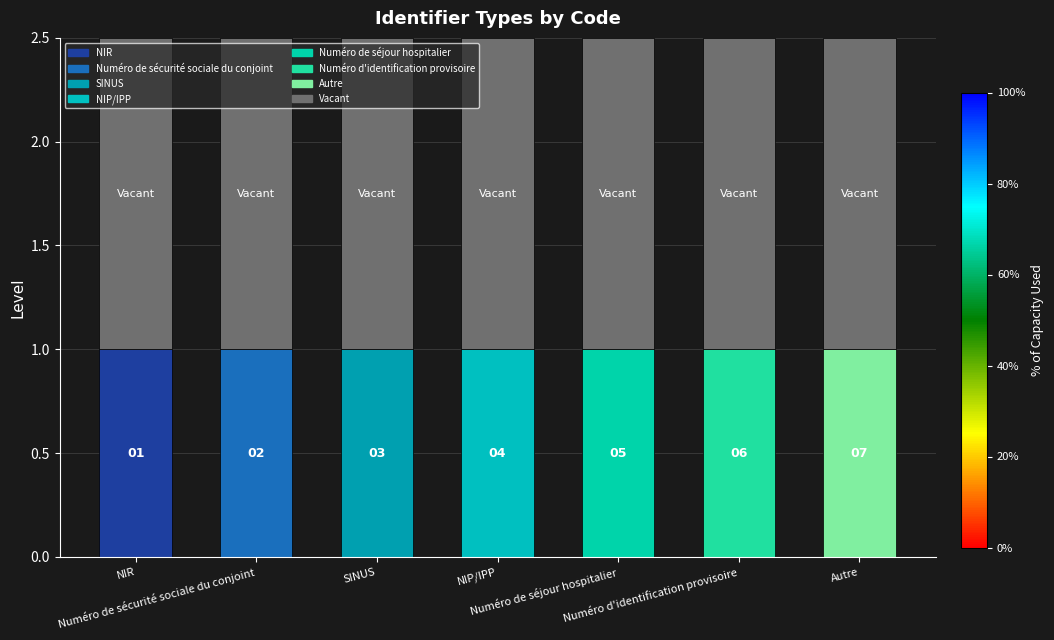

How many bars are there in total?

7